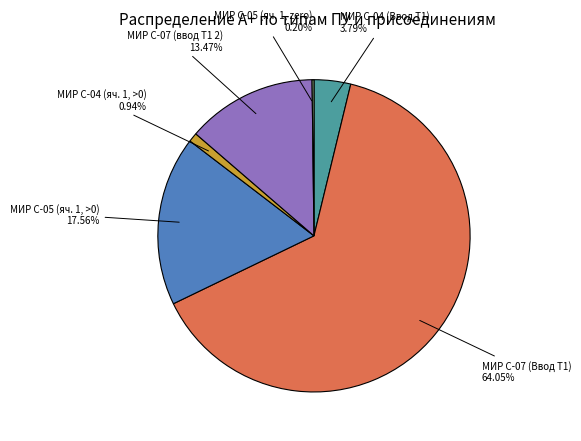

Does any single category account for the majority?

Yes